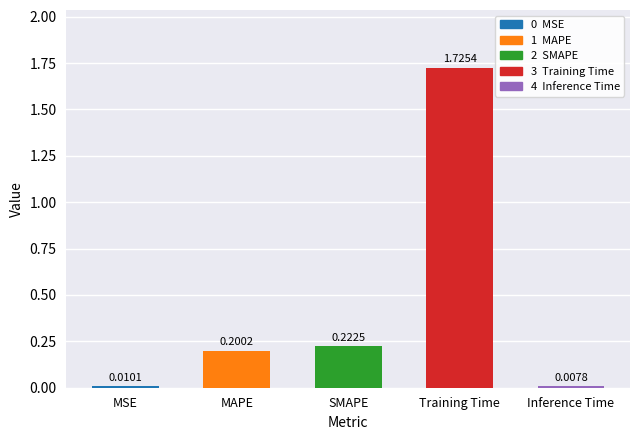

What is the change in value from MSE to MAPE?

+0.2